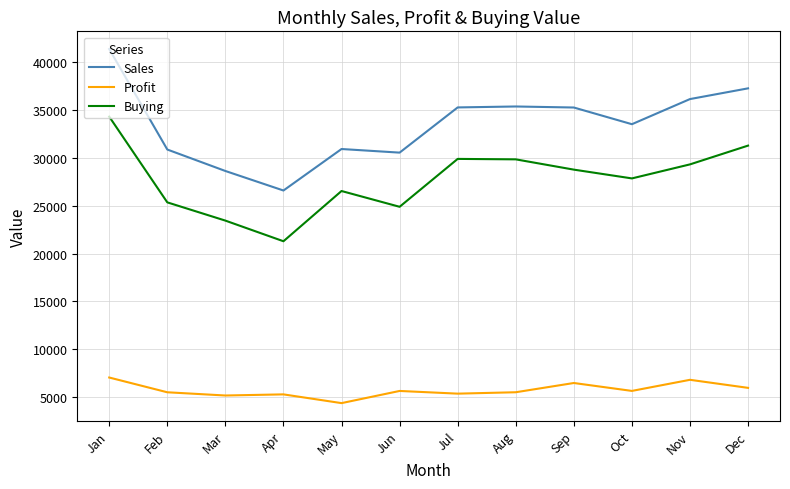

At which label does Profit first exceed 5654?

Jan